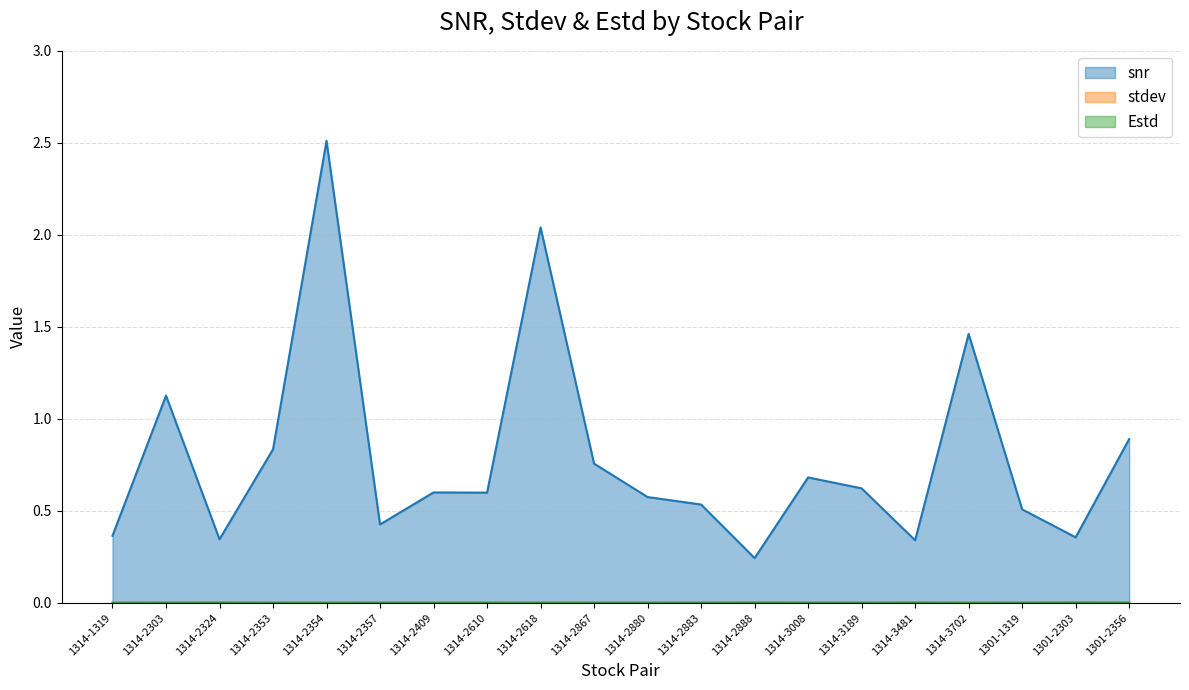

At how many categories does at least one series exceed 0?

20